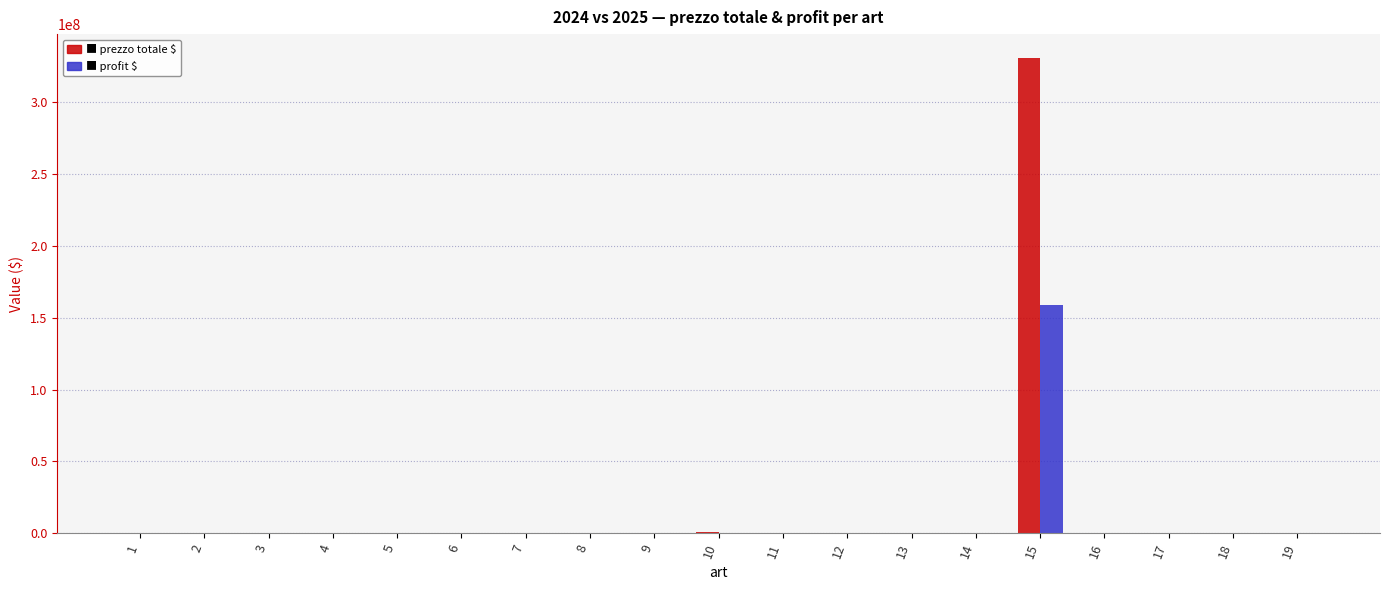

At which category is the sum across all series the highest?

15